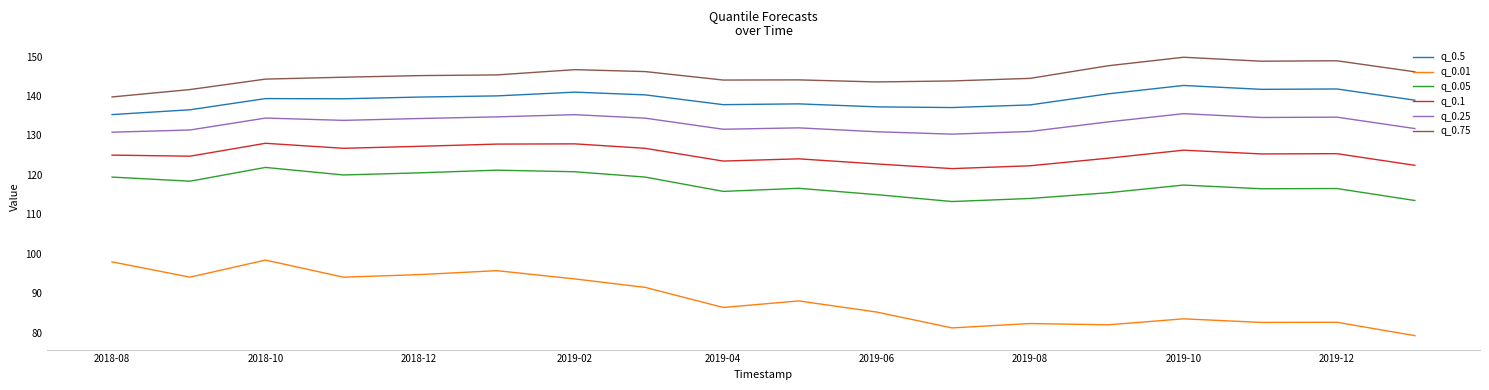

Which series has the largest range (max minus min)?

q_0.01